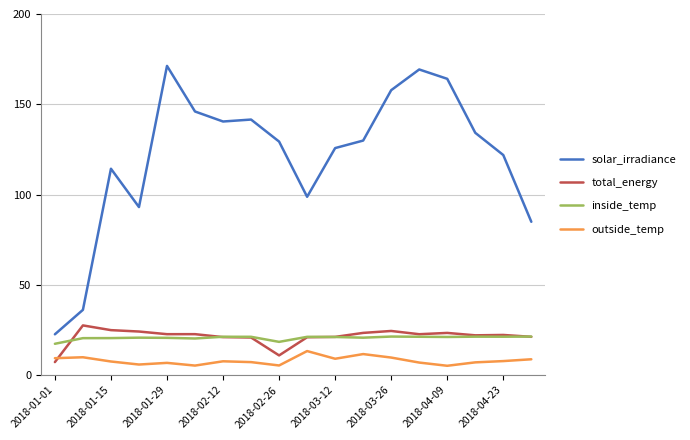

In outside_temp, how many points are higher than both neighbors (excluding endpoints)?

5